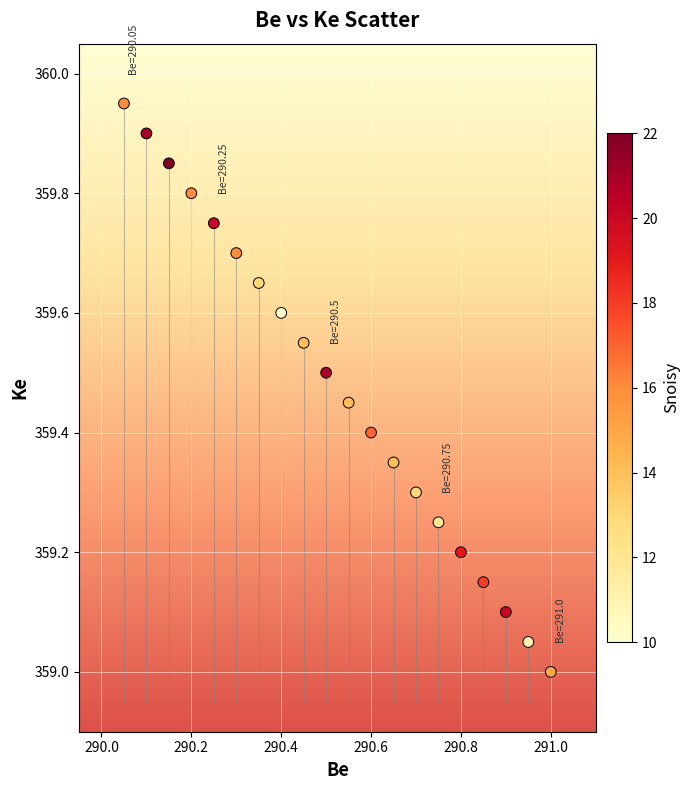

What is the range of X values (max minus min)?

0.9